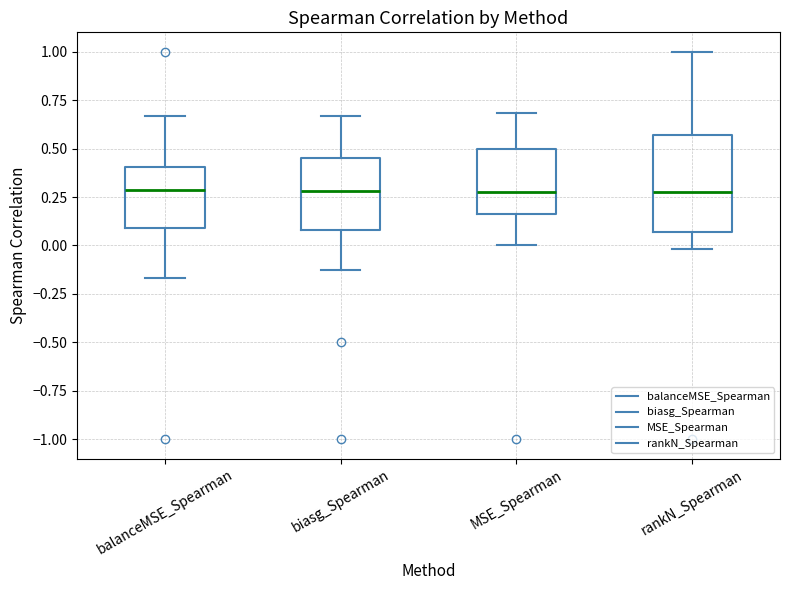

Where does the median line of the box for biasg_Spearman sit on the y-axis? The values are not printed on the chart, so give them approximately, as read against the axis.

0.30